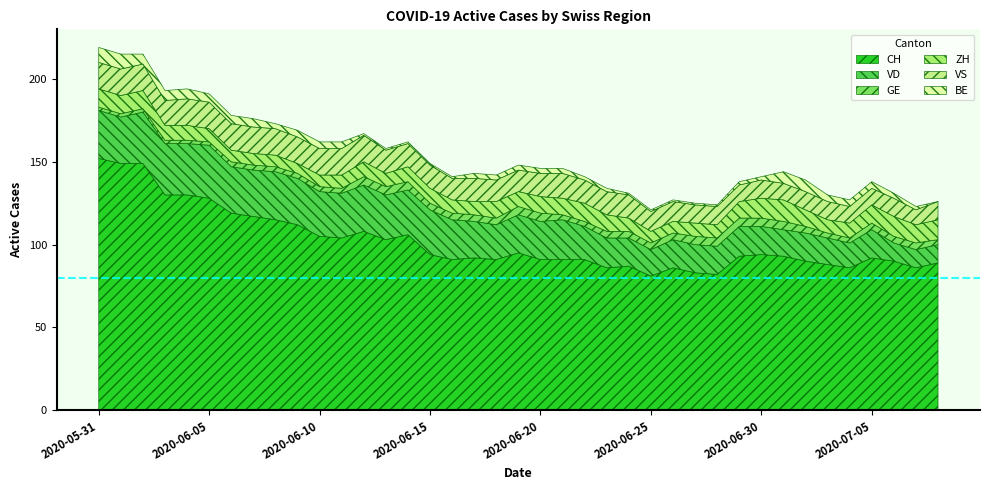

How many lines are shown in the chart?

6